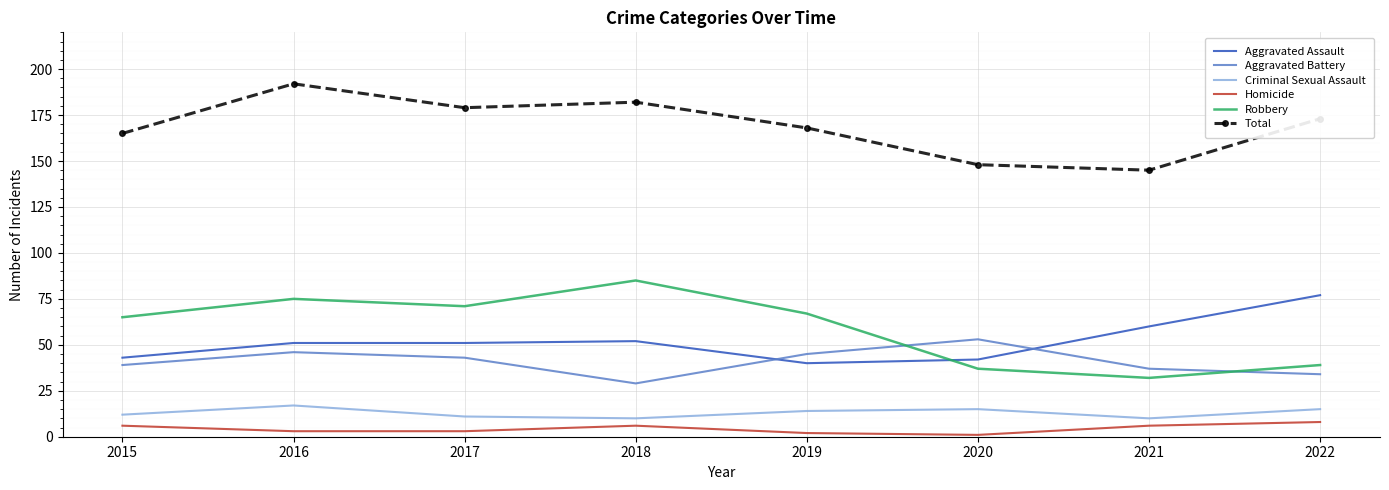

True or false: Total and Robbery intersect in this chart.

False